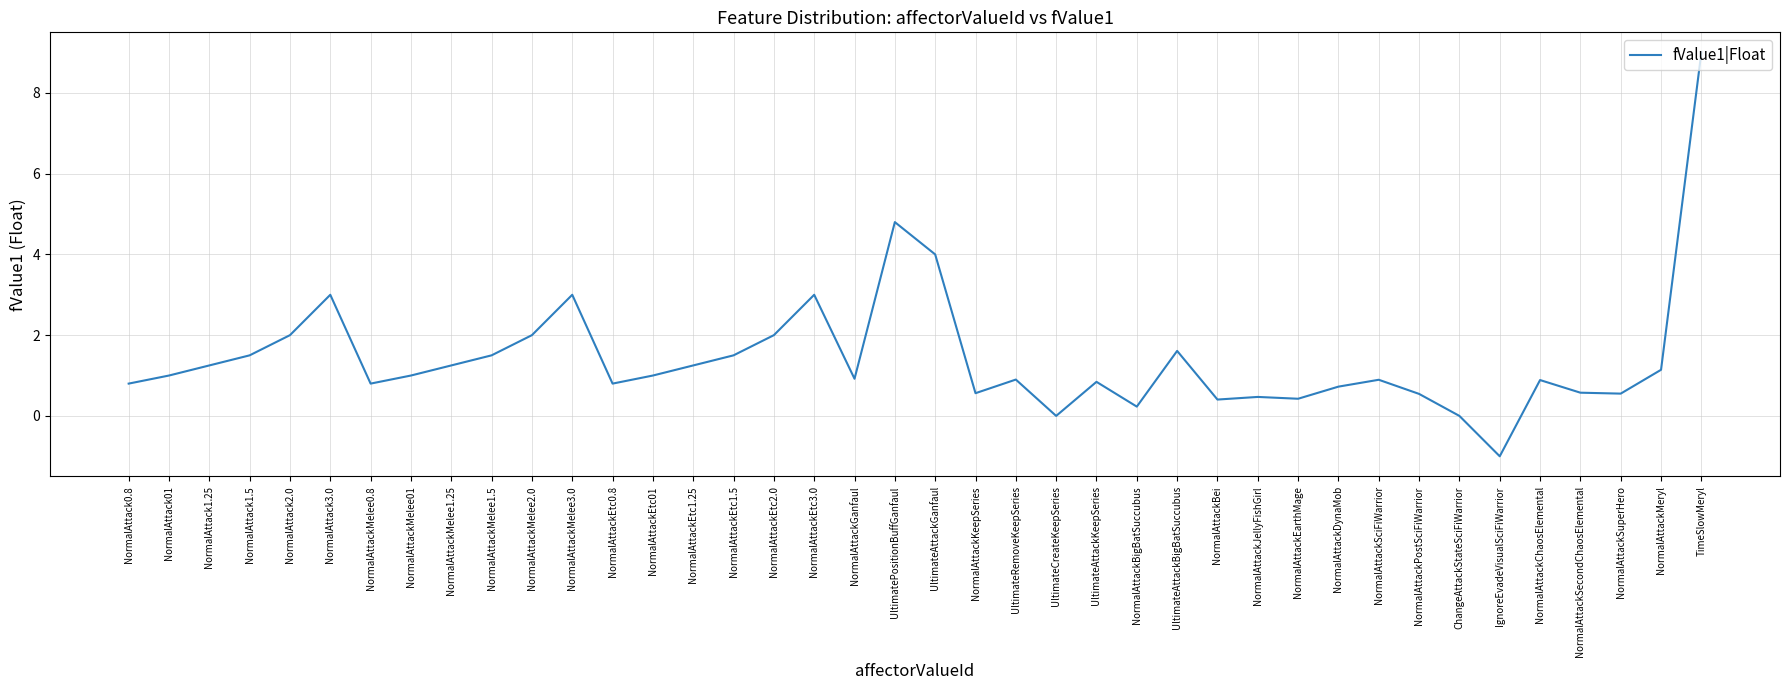

Between NormalAttackEtc01 and NormalAttackDynaMob, which is larger?

NormalAttackEtc01